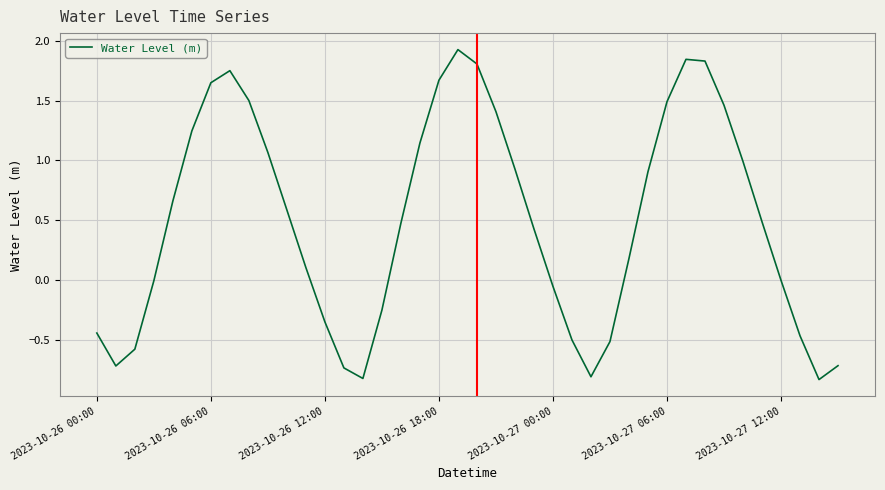

What is the maximum value shown in the chart?

1.9